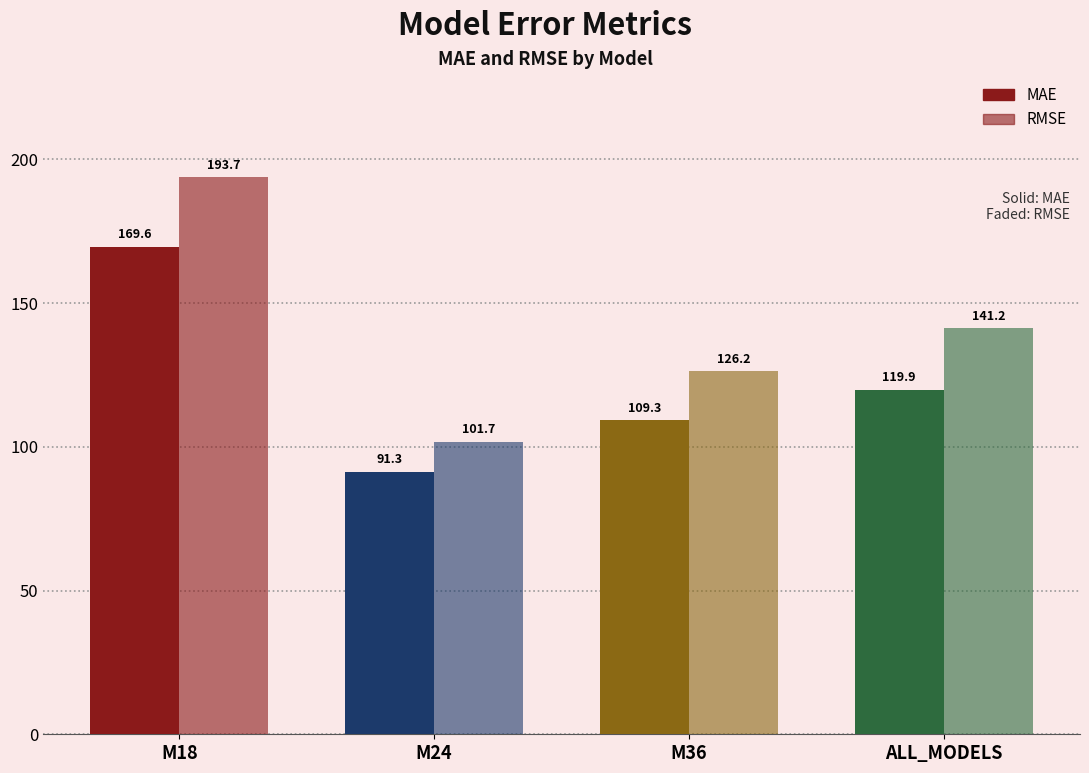

Does the chart contain any negative values?

No